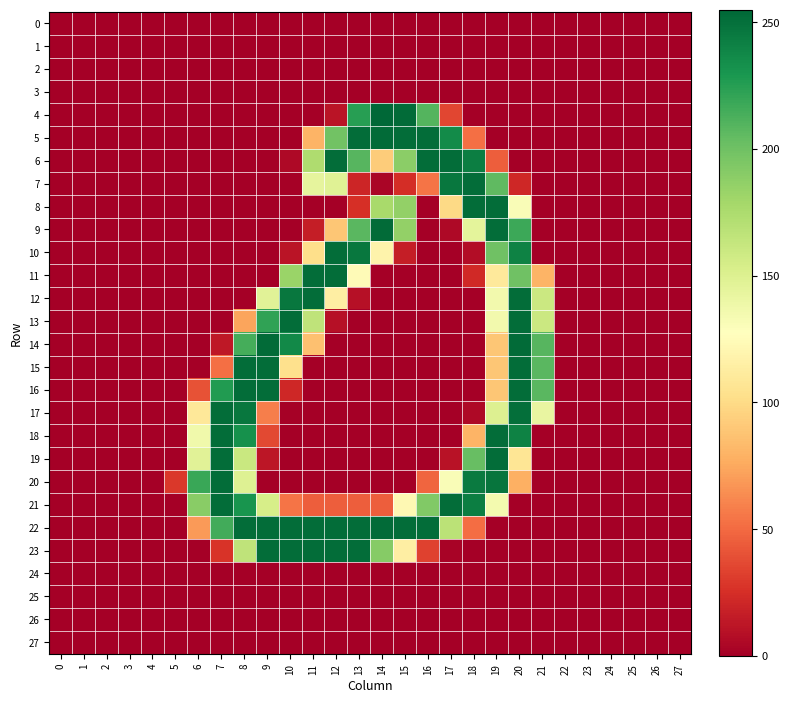

At how many categories does at least one series exceed 98?

16